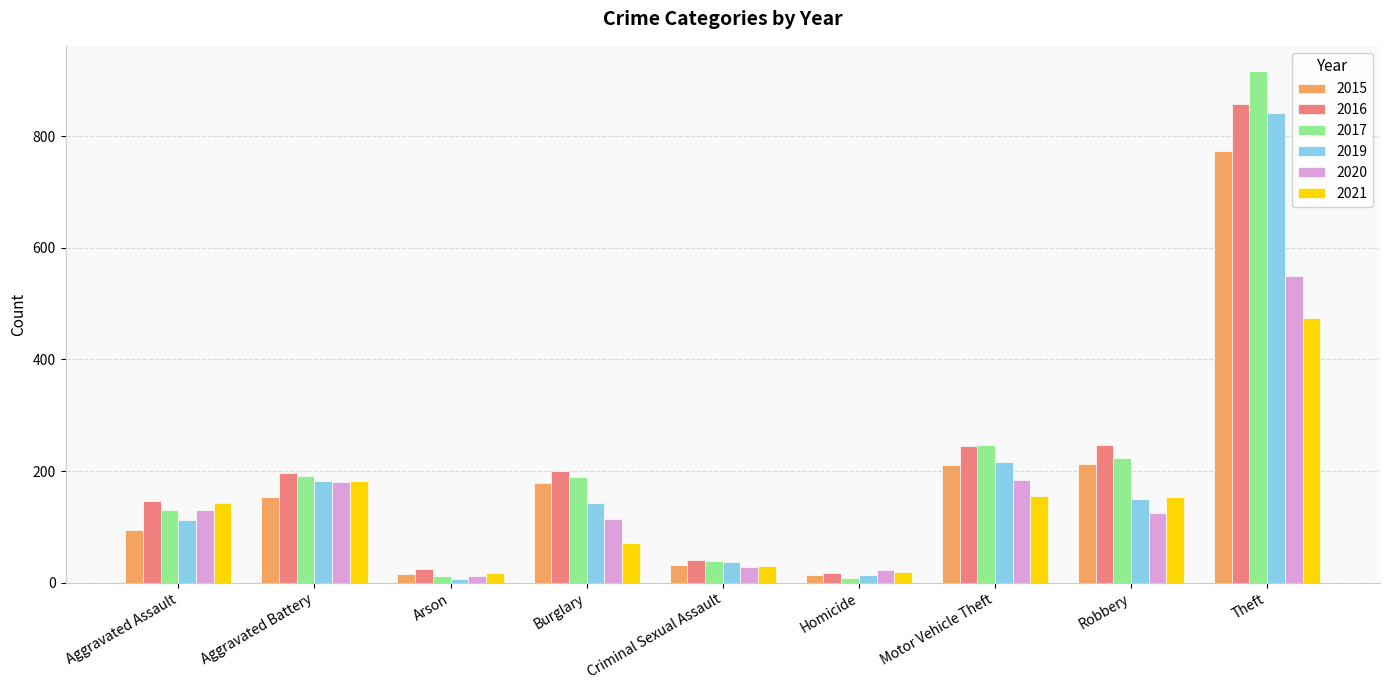

Which category has the highest value in the 2020 series?

Theft